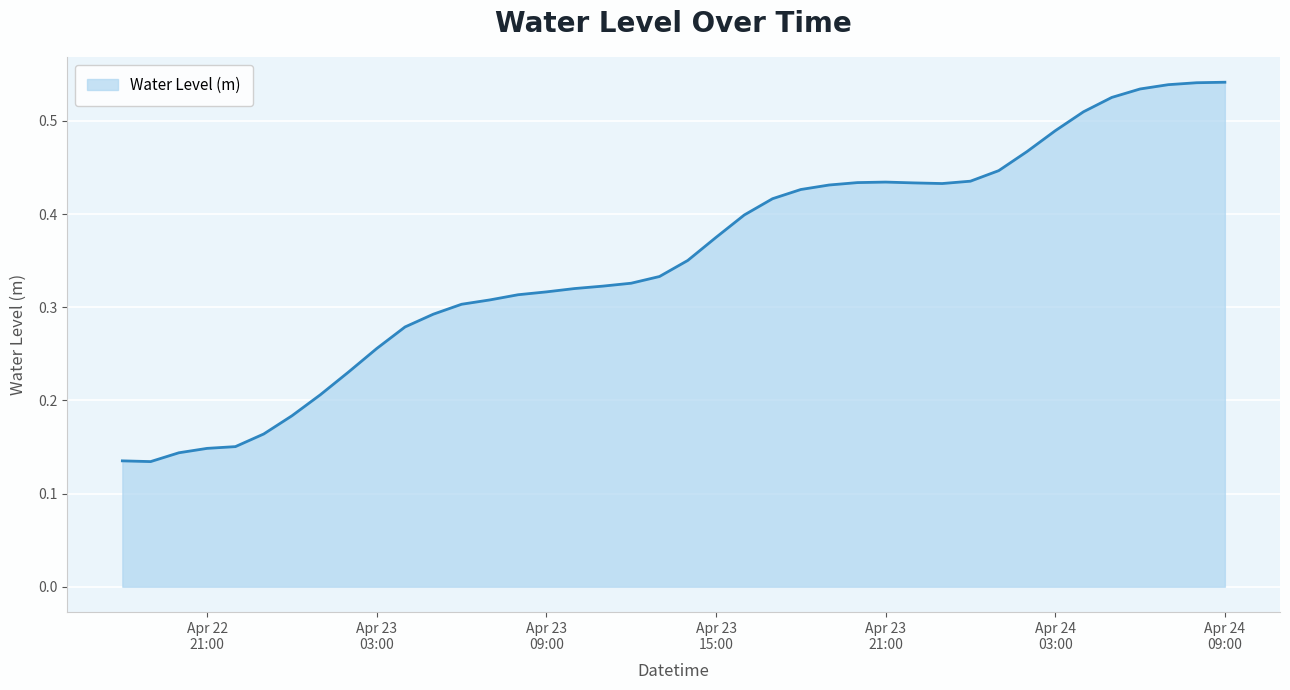

How many lines are shown in the chart?

1